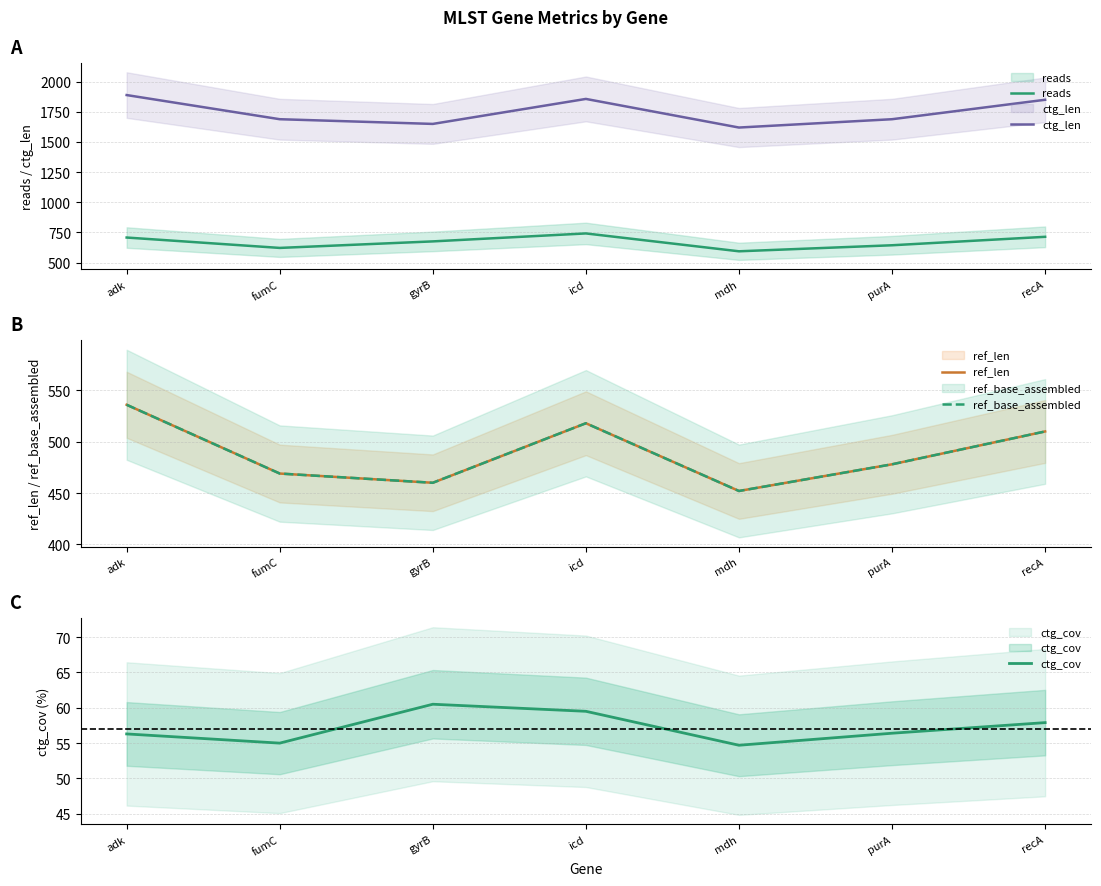

How many interior local peaks does the ref_base_assembled series have?

1